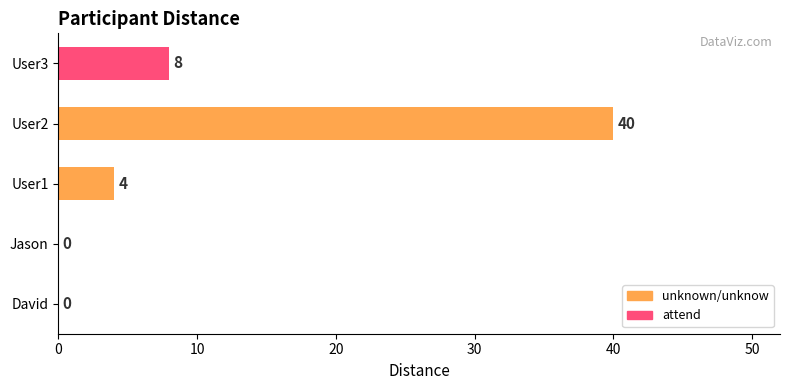

What is the sum of the values at David and User1?

4